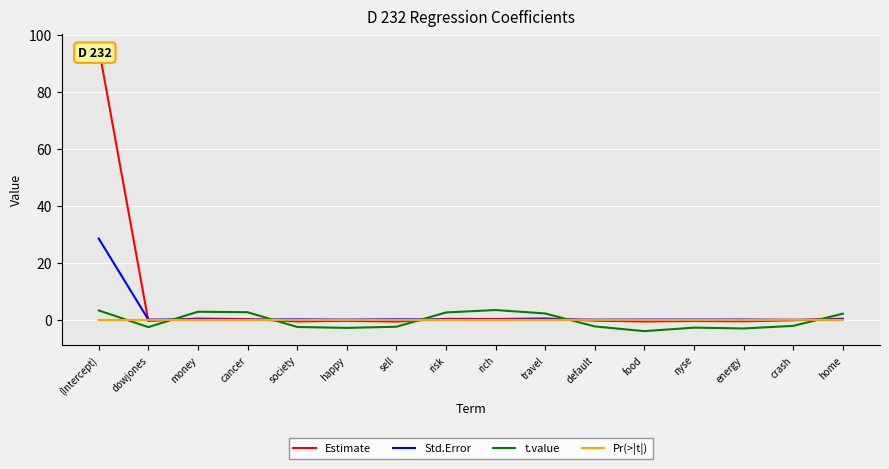

What are all the series names shown in the legend?

Estimate, Std.Error, t.value, Pr(>|t|)